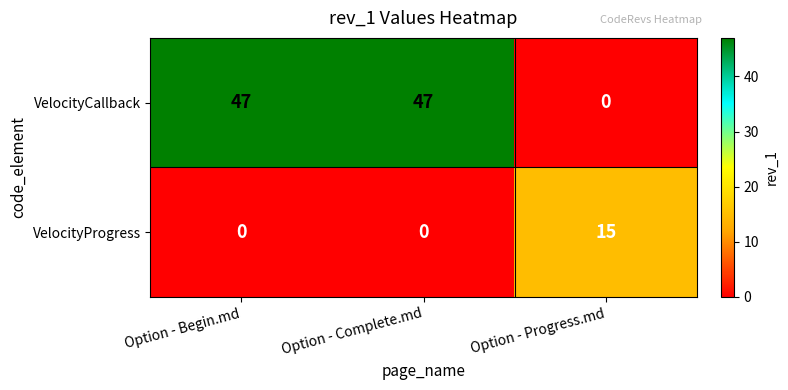

Rank the series by their maximum value, from highest to lowest.

VelocityCallback, VelocityProgress